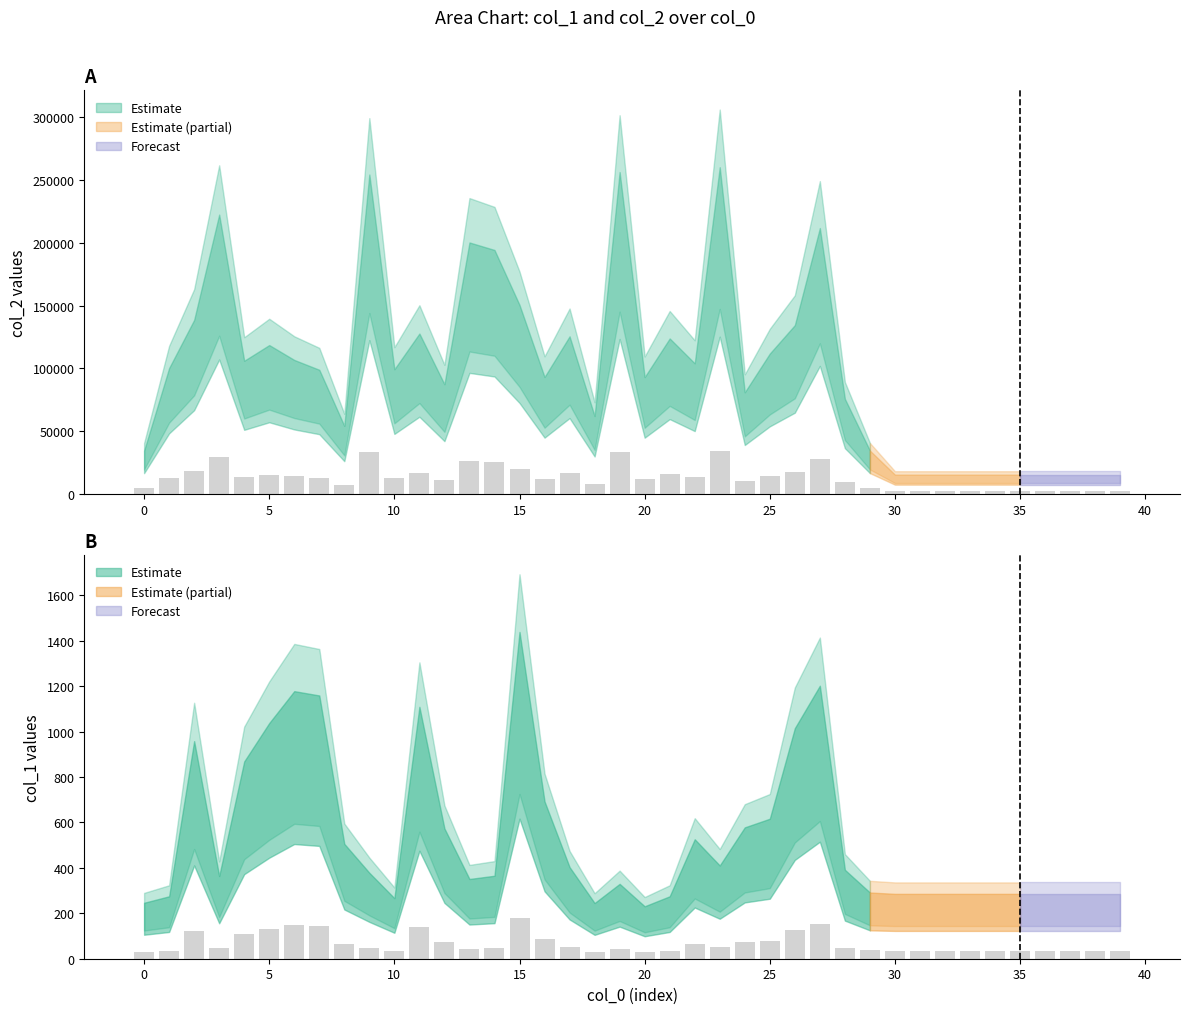

Reading left to right, transcribe all the data shown in this chart.

col_2: 0=4507.3	1=13108.8	2=18120.8	3=29076.8	4=13867.6	5=15502.2	6=13952.7	7=12927.8	8=7091.7	9=33249.0	10=12985.5	11=16699.8	12=11424.3	13=26177.8	14=25398.0	15=19677.8	16=12179.5	17=16408.2	18=8112.6	19=33503.5	20=12167.7	21=16188.6	22=13597.6	23=34006.9	24=10587.0	25=14618.1	26=17577.3	27=27677.1	28=9906.6	29=4515.1	30=2016.0	31=2016.0	32=2016.0	33=2016.0	34=2016.0	35=2016.0	36=2016.0	37=2016.0	38=2016.0	39=2016.0
col_1: 0=31.0	1=34.6	2=120.8	3=45.9	4=109.5	5=130.8	6=148.5	7=146.1	8=63.8	9=47.7	10=33.6	11=139.8	12=72.3	13=44.2	14=46.0	15=181.3	16=87.3	17=50.9	18=30.9	19=41.5	20=29.1	21=34.6	22=66.3	23=51.8	24=72.9	25=77.7	26=127.9	27=151.5	28=49.4	29=36.8	30=36.0	31=36.0	32=36.0	33=36.0	34=36.0	35=36.0	36=36.0	37=36.0	38=36.0	39=36.0